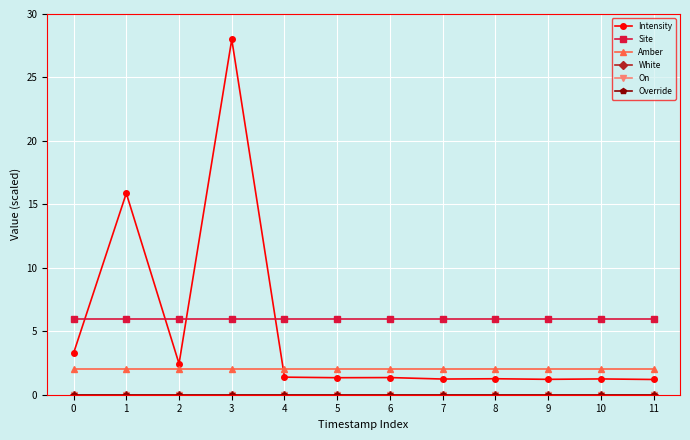

Reading left to right, list all the values displayed in this chart.

Intensity: 0=3.3	1=15.9	2=2.4	3=28.0	4=1.4	5=1.3	6=1.4	7=1.2	8=1.3	9=1.2	10=1.2	11=1.2
Site: 0=6.0	1=6.0	2=6.0	3=6.0	4=6.0	5=6.0	6=6.0	7=6.0	8=6.0	9=6.0	10=6.0	11=6.0
Amber: 0=2.0	1=2.0	2=2.0	3=2.0	4=2.0	5=2.0	6=2.0	7=2.0	8=2.0	9=2.0	10=2.0	11=2.0
White: 0=0.0	1=0.0	2=0.0	3=0.0	4=0.0	5=0.0	6=0.0	7=0.0	8=0.0	9=0.0	10=0.0	11=0.0
On: 0=0.0	1=0.0	2=0.0	3=0.0	4=0.0	5=0.0	6=0.0	7=0.0	8=0.0	9=0.0	10=0.0	11=0.0
Override: 0=0.0	1=0.0	2=0.0	3=0.0	4=0.0	5=0.0	6=0.0	7=0.0	8=0.0	9=0.0	10=0.0	11=0.0